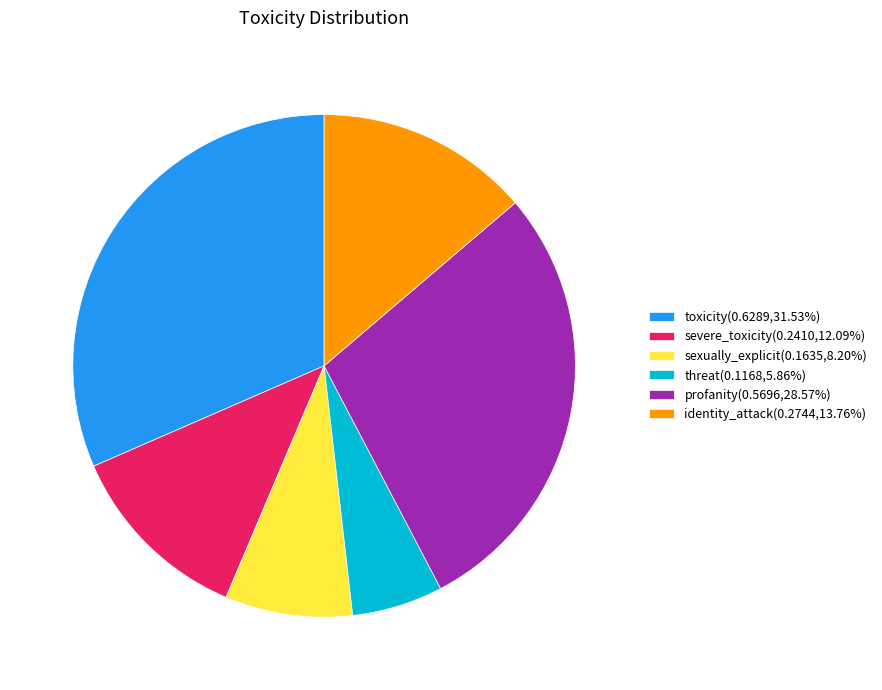

Rank the categories by value from highest to lowest.

toxicity, profanity, identity_attack, severe_toxicity, sexually_explicit, threat